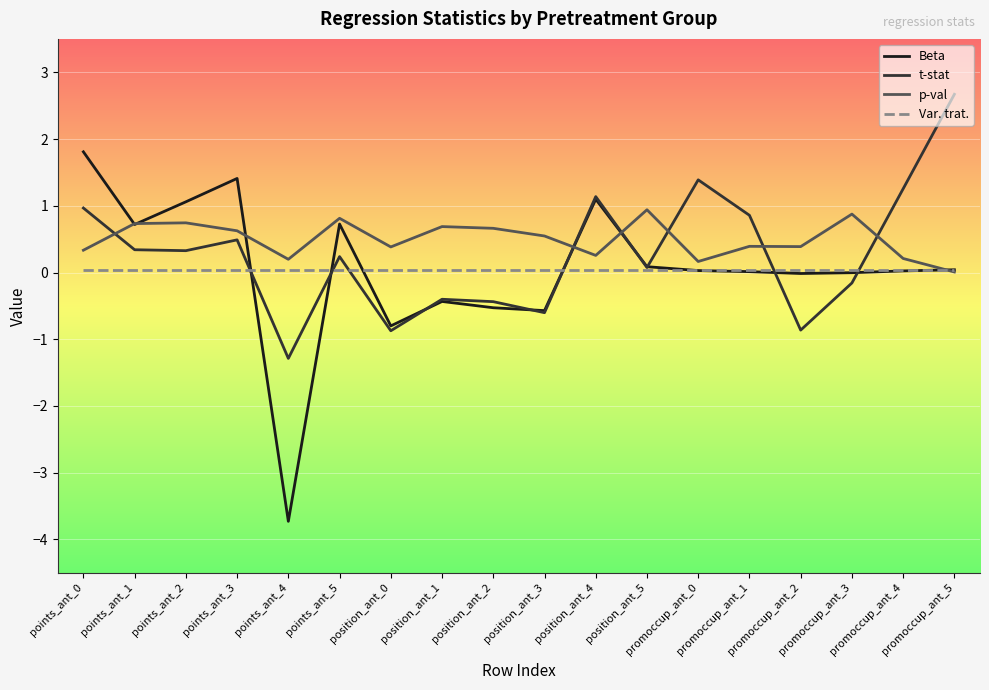

List the series in order of their peak value, highest first.

t-stat, Beta, p-val, Var. trat.